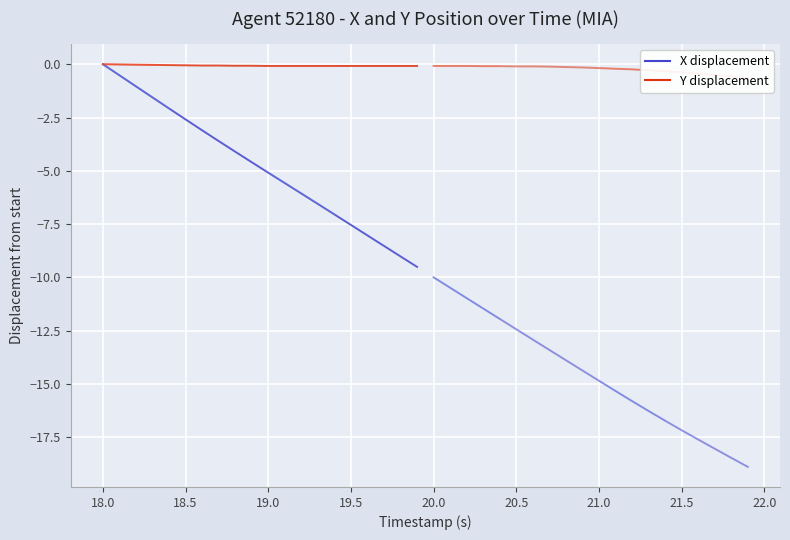

True or false: Y displacement has a value of -0.0 at 18.5.

False